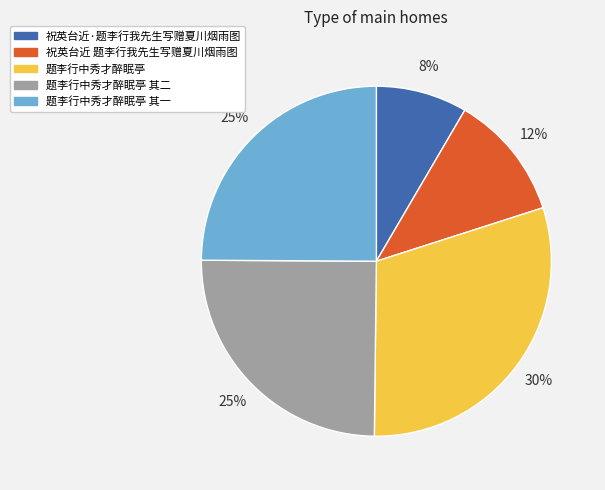

Which category has the smallest portion of the pie?

祝英台近·题李行我先生写赠夏川烟雨图